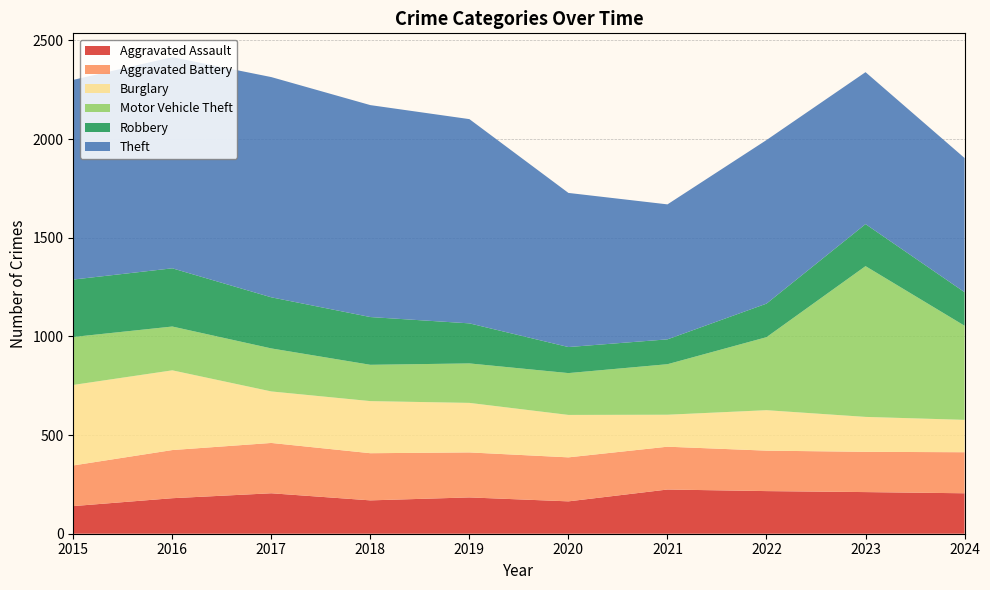

Reading right to left, transcribe all the data shown in this chart.

Aggravated Assault: 205	211	216	224	164	184	169	205	180	140
Aggravated Battery: 208	204	205	217	223	228	239	255	244	206
Burglary: 164	177	205	162	215	251	264	261	404	408
Motor Vehicle Theft: 477	764	370	256	212	200	184	218	222	243
Robbery: 170	213	170	126	132	203	242	259	295	291
Theft: 680	770	829	684	781	1035	1074	1116	1070	1012